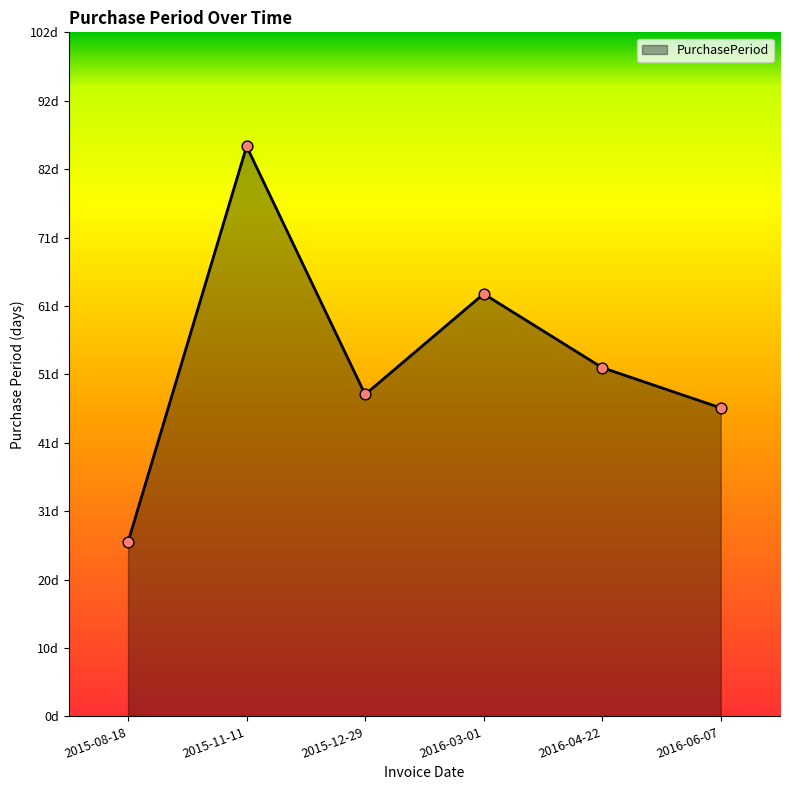

Between 2016-03-01 and 2016-06-07, which is larger?

2016-03-01